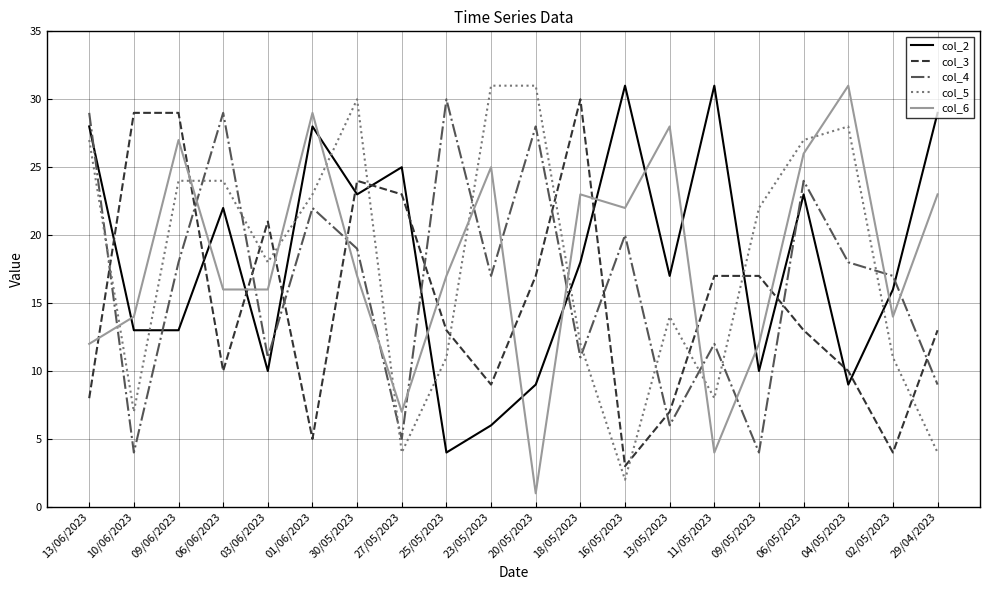

Is the value of col_4 at 13/06/2023 greater than the value of col_5 at 06/05/2023?

Yes